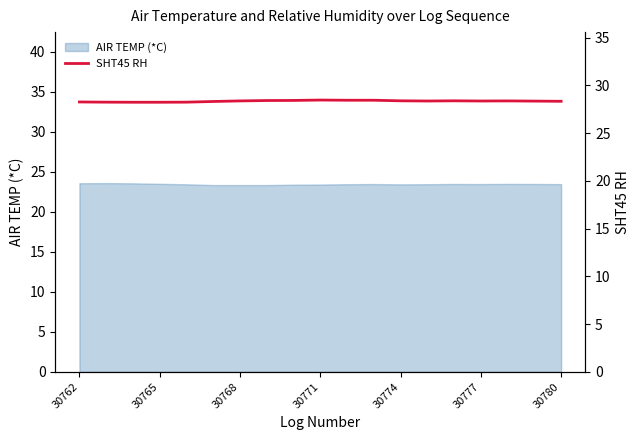

The value of AIR TEMP (*C) at 30768 is 40.6. True or false?

False